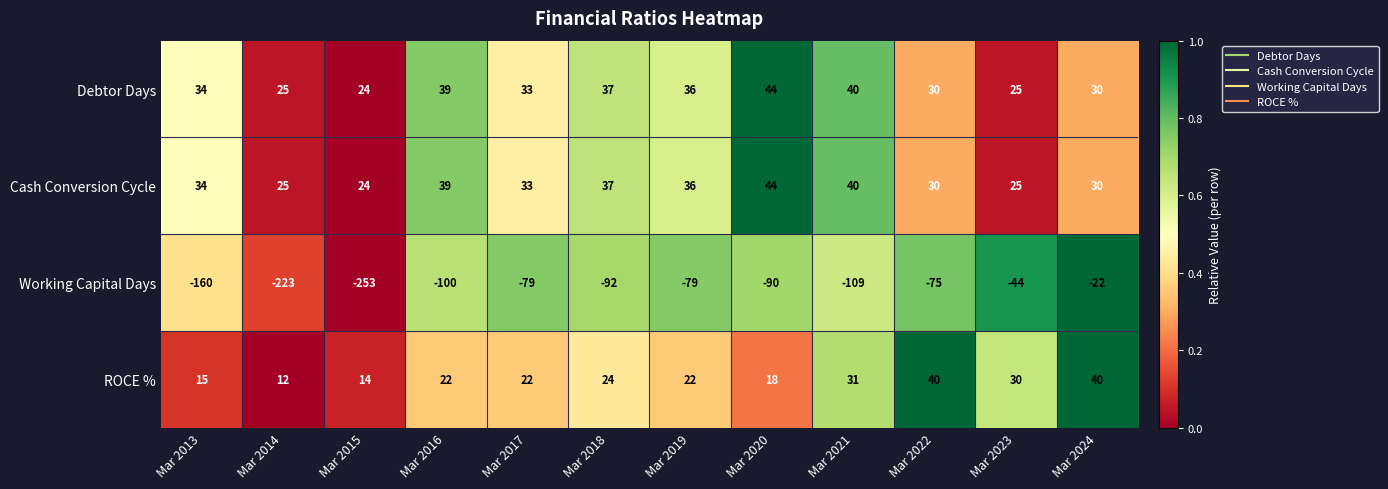

What is the difference between the maximum and minimum values in the ROCE % series?

28